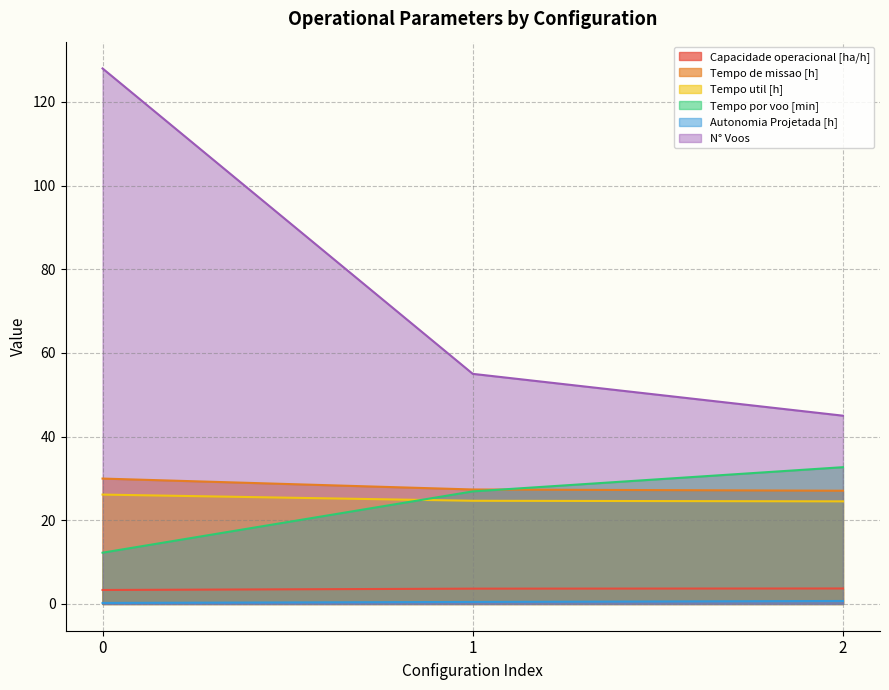

At 1, list the series in order from largest to smallest.

N° Voos, Tempo de missao [h], Tempo por voo [min], Tempo util [h], Capacidade operacional [ha/h], Autonomia Projetada [h]